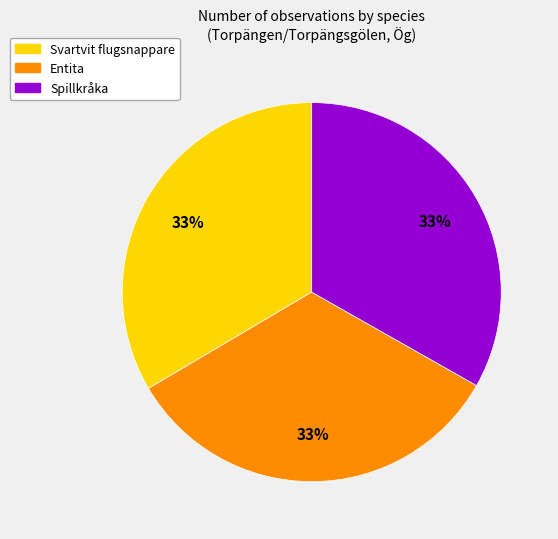

Approximately how many times larger is the value at Svartvit flugsnappare compared to Entita?

1.0